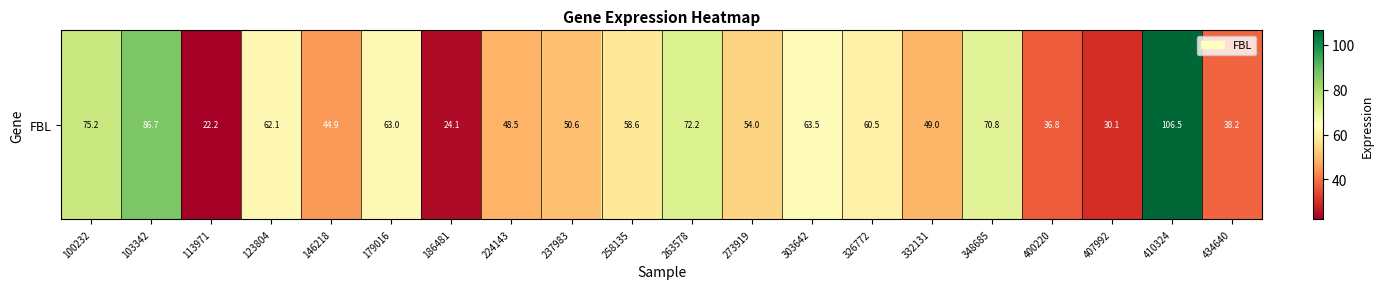

What is the change in value from 303642 to 407992?

-33.4